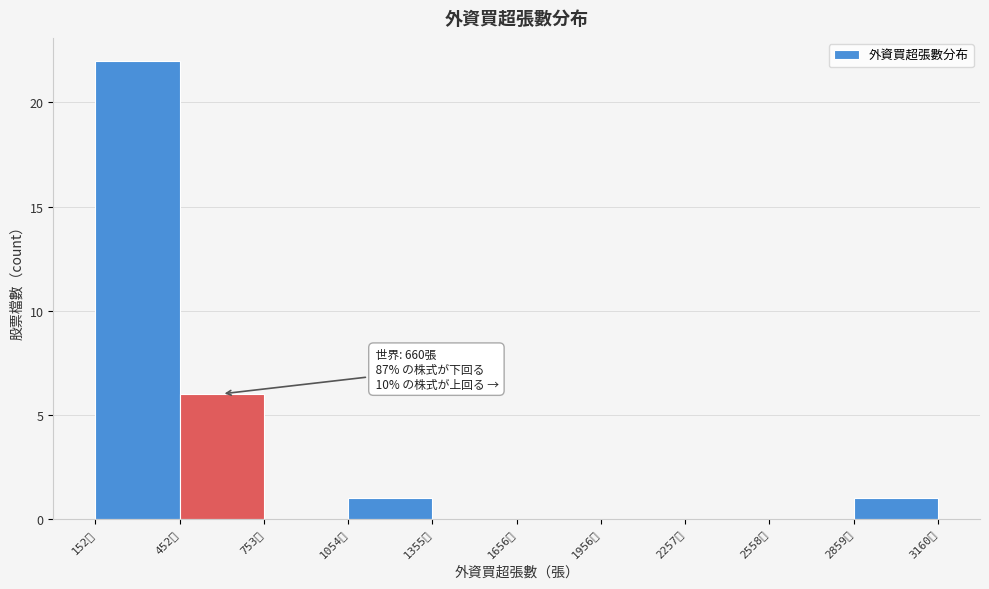

Which range on the x-axis has the tallest bar?

150 to 450